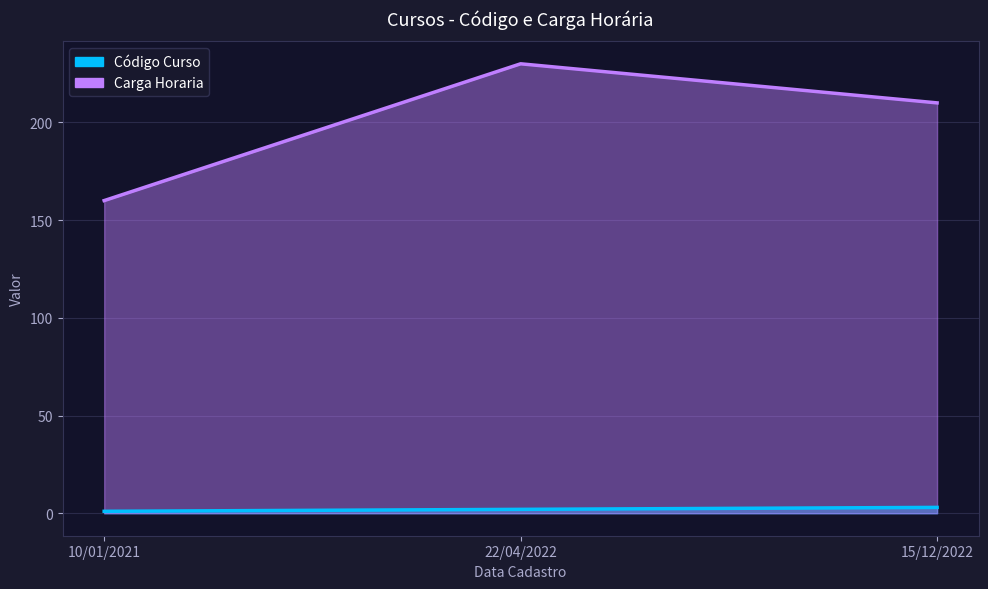

At which category does the chart reach its peak across all series?

22/04/2022